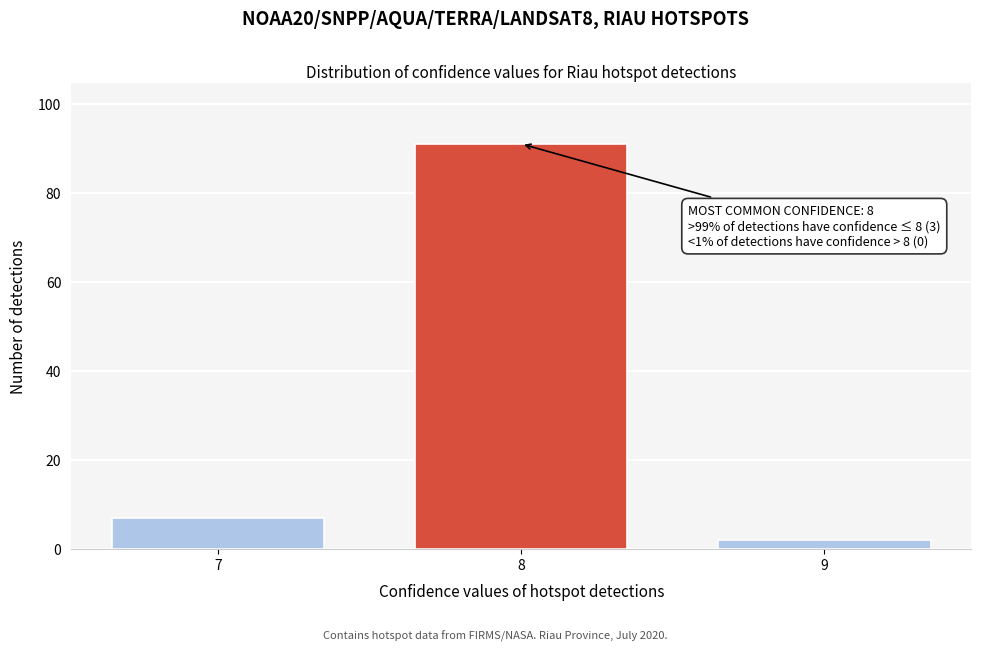

Reading left to right, list all the values displayed in this chart.

7=7	8=91	9=2